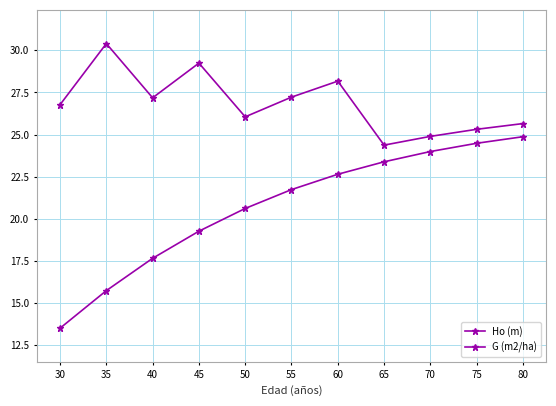

How many lines are shown in the chart?

2